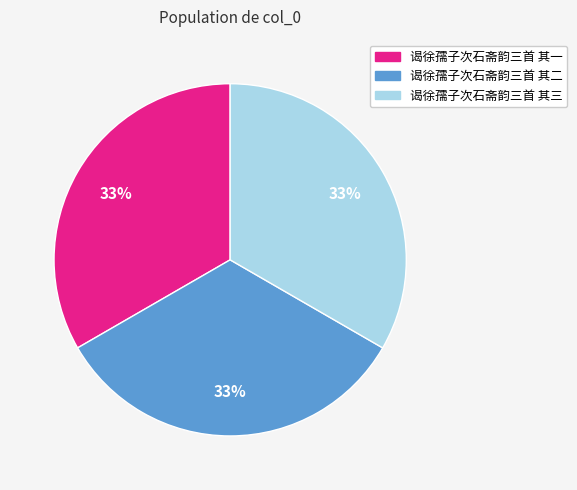

Count the number of slices in the pie.

3